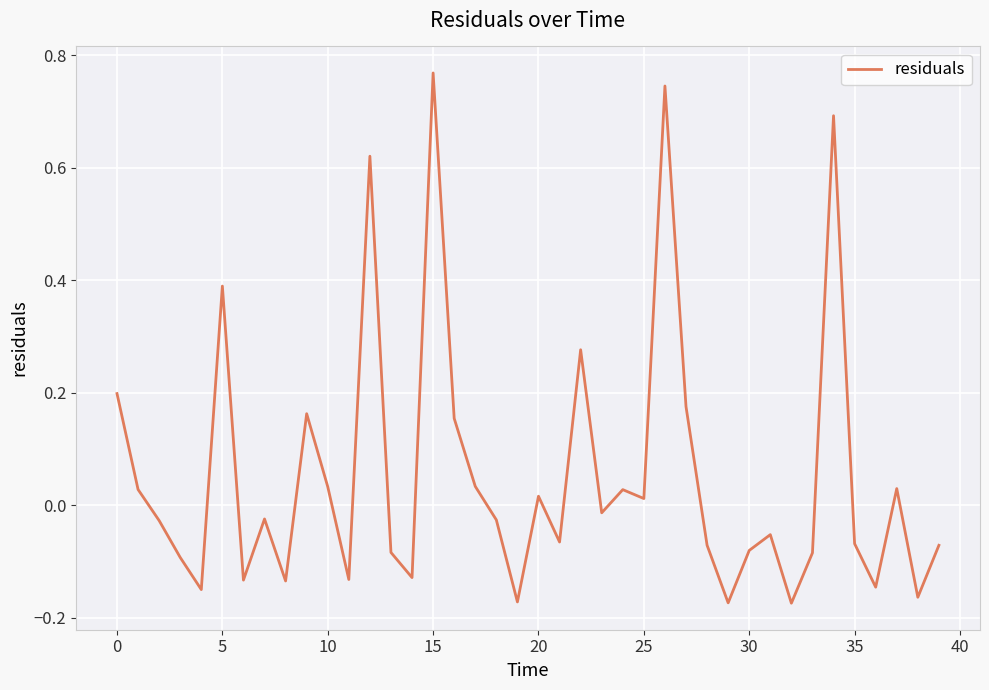

What is the difference between the maximum and minimum values?

0.9